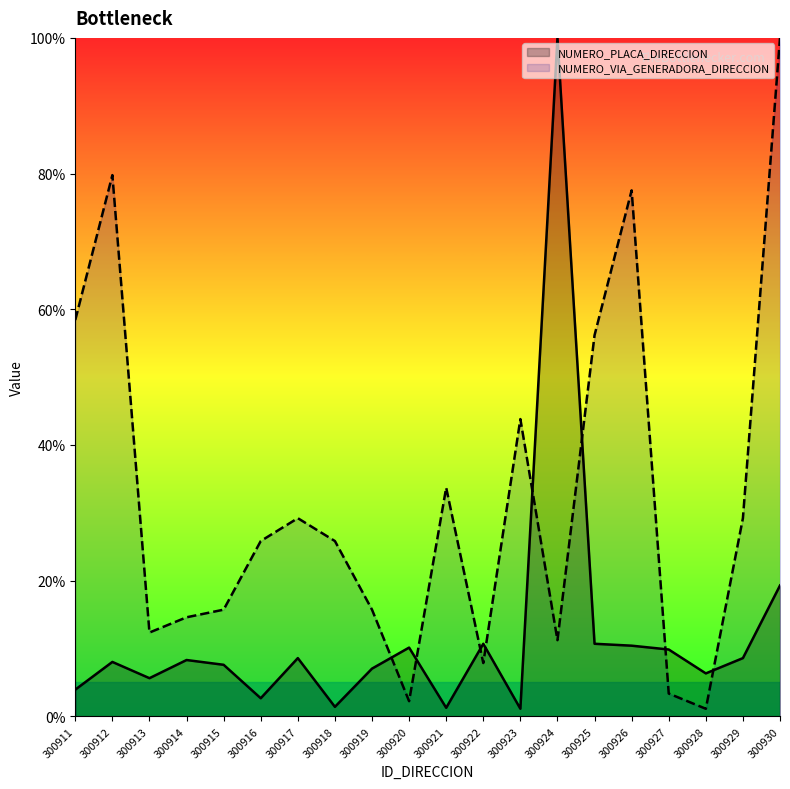

How many data points does each series have?

20